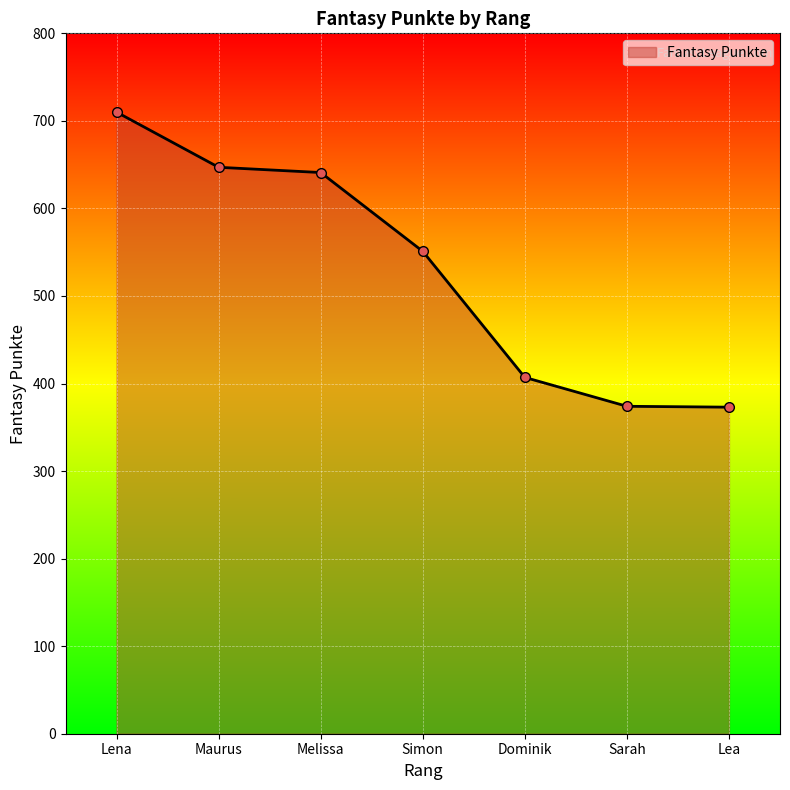

What is the label of the 4th point from the left?

Simon